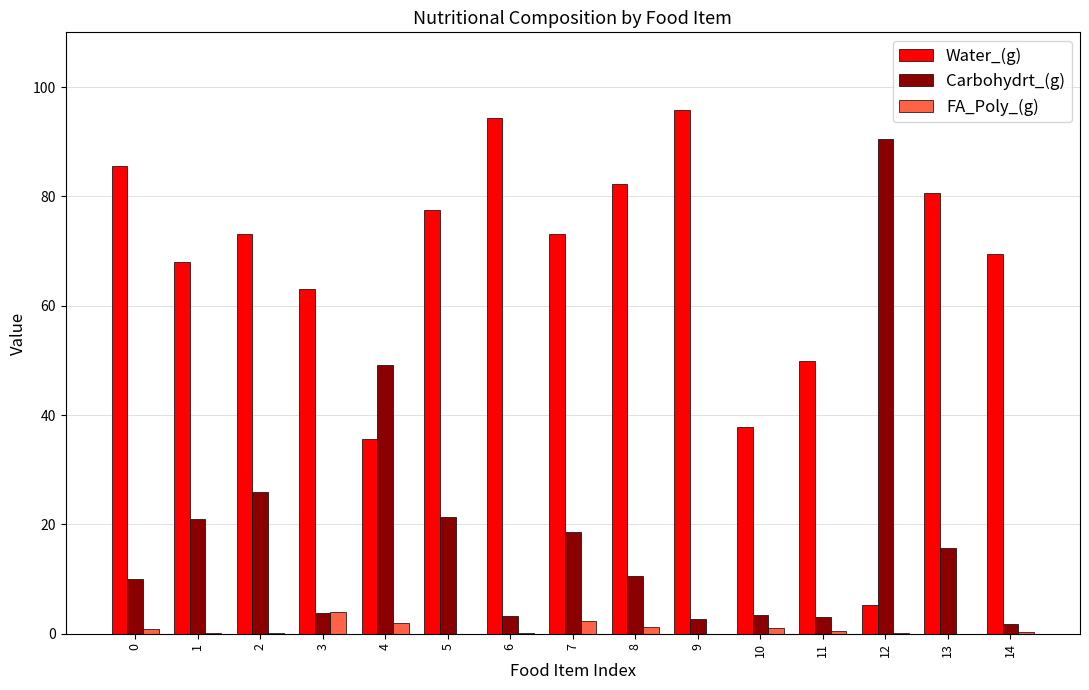

The value of Carbohydrt_(g) at 7 is 18.6. True or false?

True